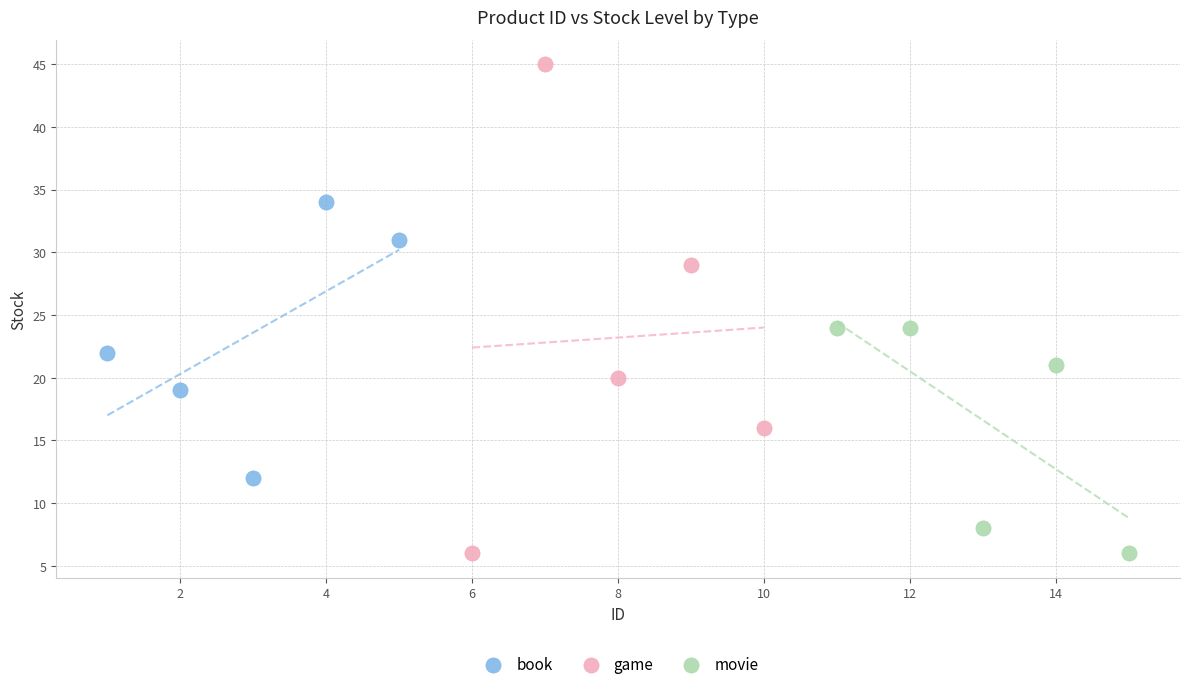

Which series has the largest Y range (max minus min)?

game